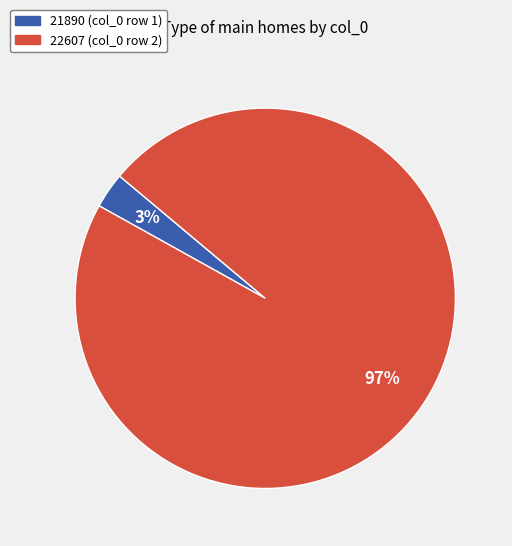

Rank the categories by value from lowest to highest.

21890, 22607